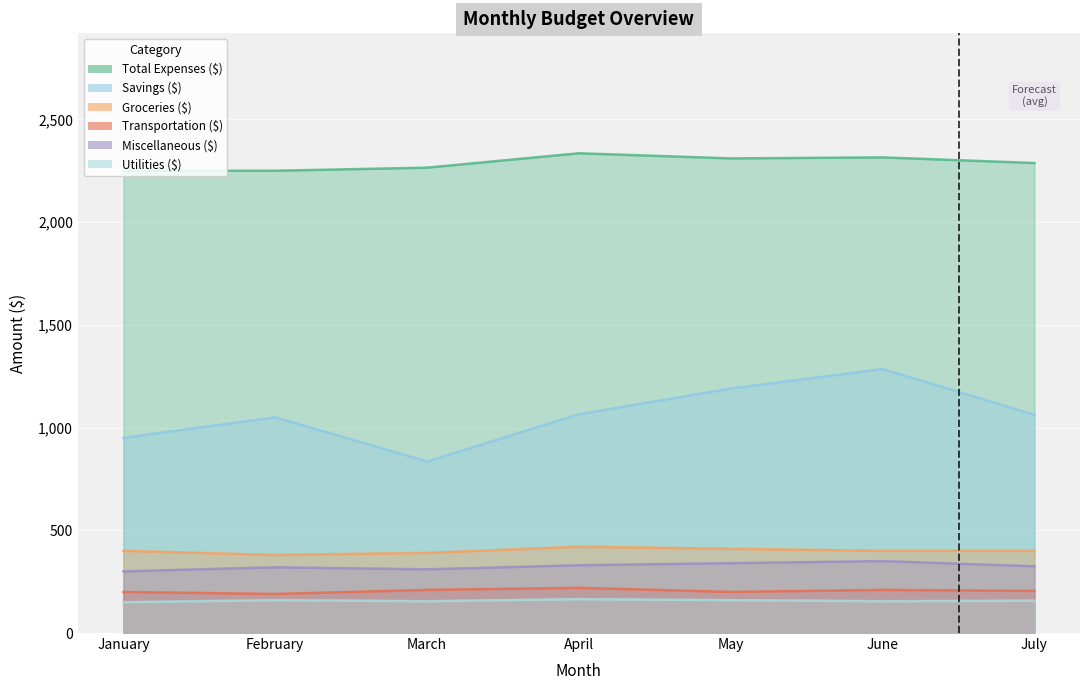

How many categories are shown in the chart?

7